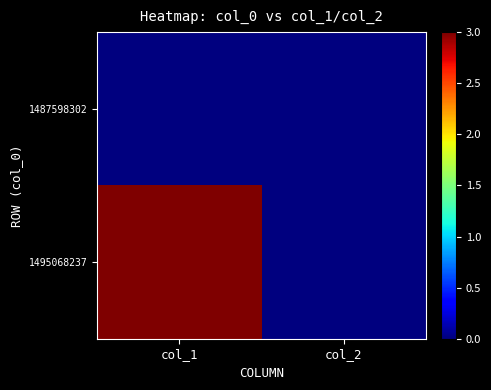

How many categories are shown in the chart?

2